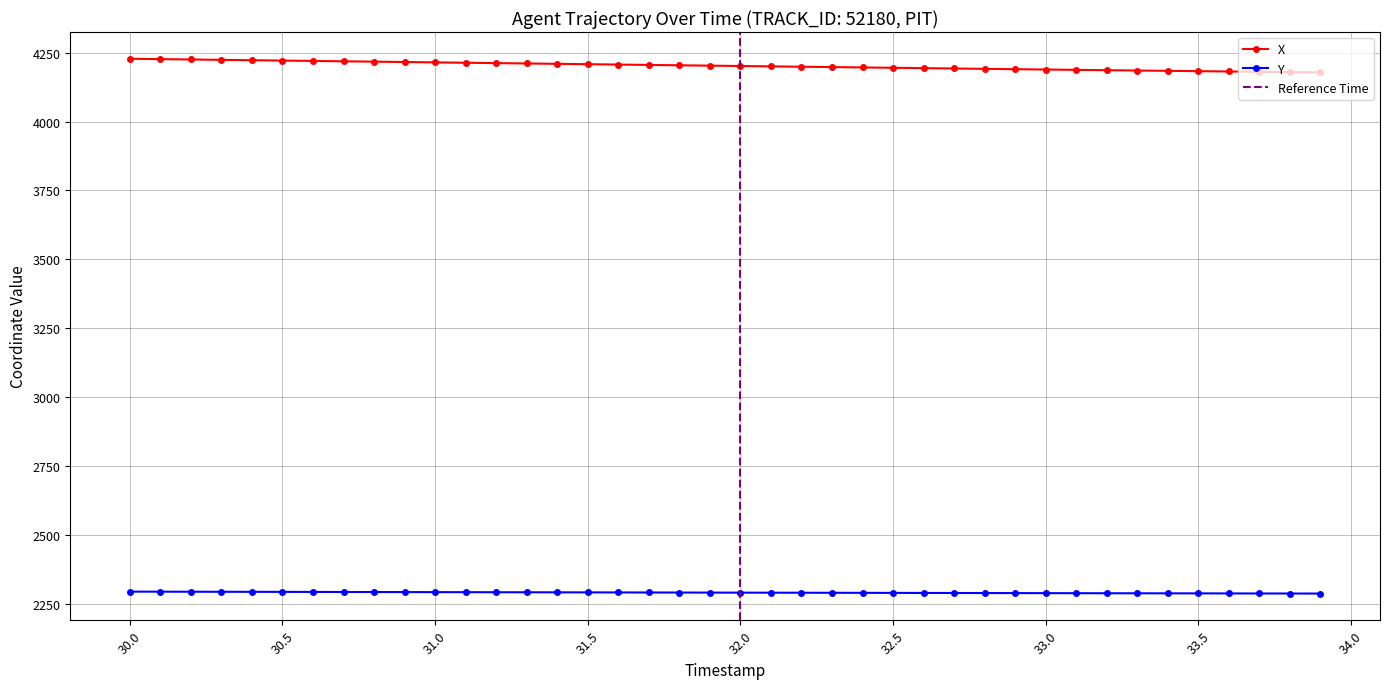

What is the value of the X point at the 35th from the left?

4183.7